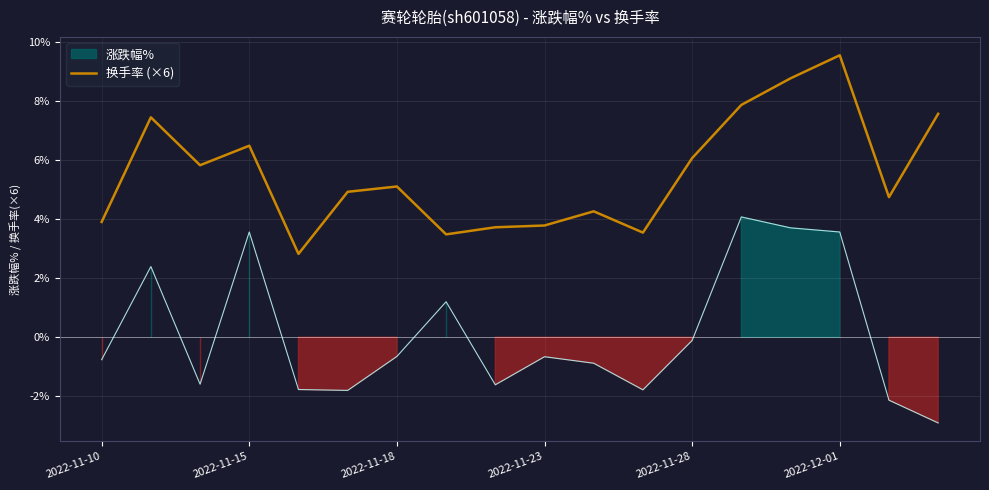

At which label does 换手率 (×6) reach its peak?

2022-12-01